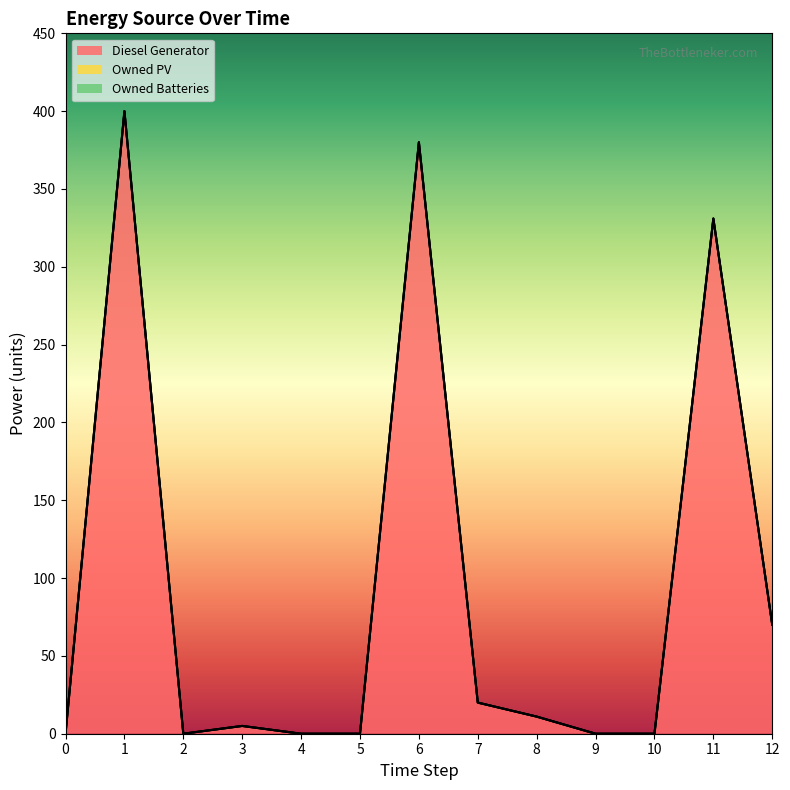

Reading left to right, list all the values displayed in this chart.

Diesel Generator: 0=0	1=400	2=0	3=5	4=0	5=0	6=380	7=20	8=11	9=0	10=0	11=331	12=70
Owned PV: 0=0	1=0	2=0	3=0	4=0	5=0	6=0	7=0	8=0	9=0	10=0	11=0	12=0
Owned Batteries: 0=0	1=0	2=0	3=0	4=0	5=0	6=0	7=0	8=0	9=0	10=0	11=0	12=0